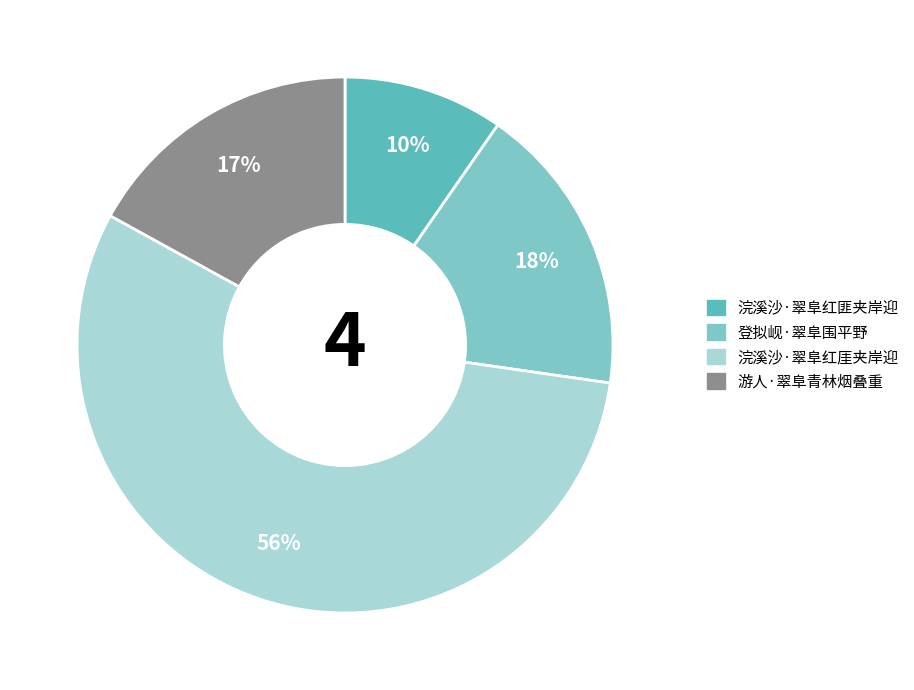

What is the smallest slice in the pie chart?

浣溪沙·翠阜红匪夹岸迎